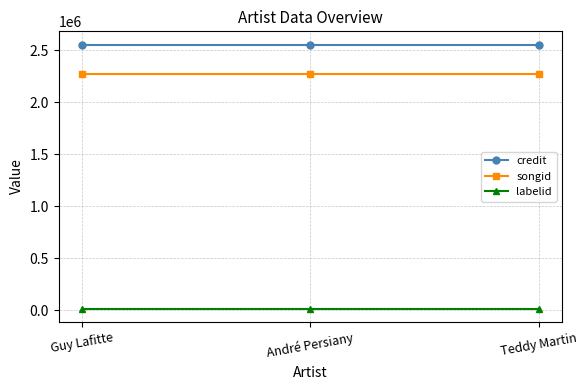

Is it true that credit equals 2555934 at Teddy Martin?

True